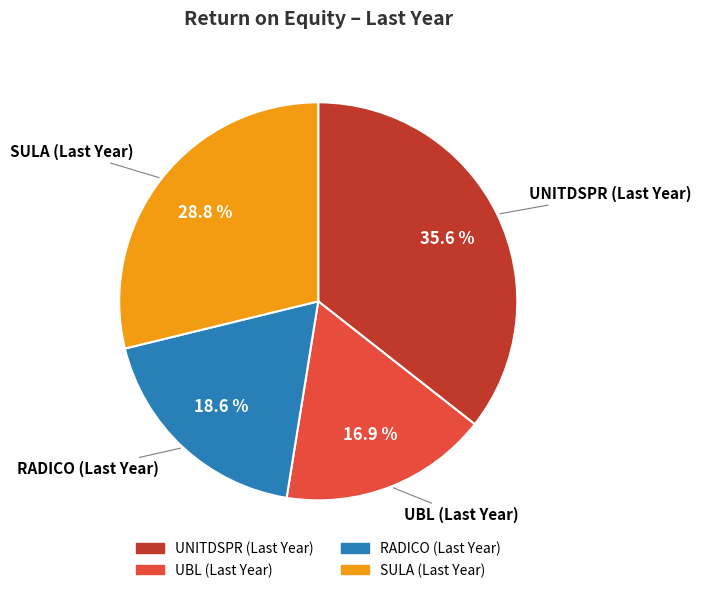

To the nearest percent, what is the average slice percentage?

25%